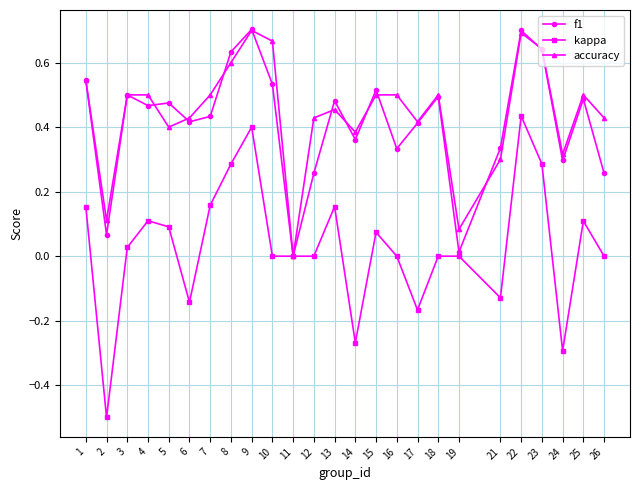

What is the difference between the kappa values at 2 and 8?

0.8